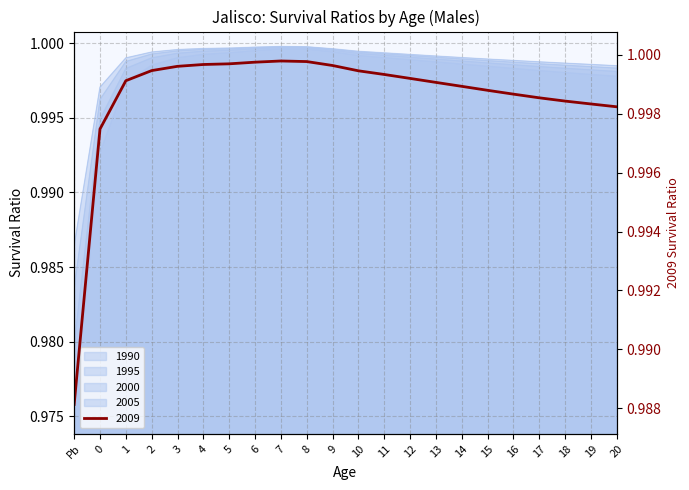

True or false: 2000 has more than 2 interior local peaks.

False